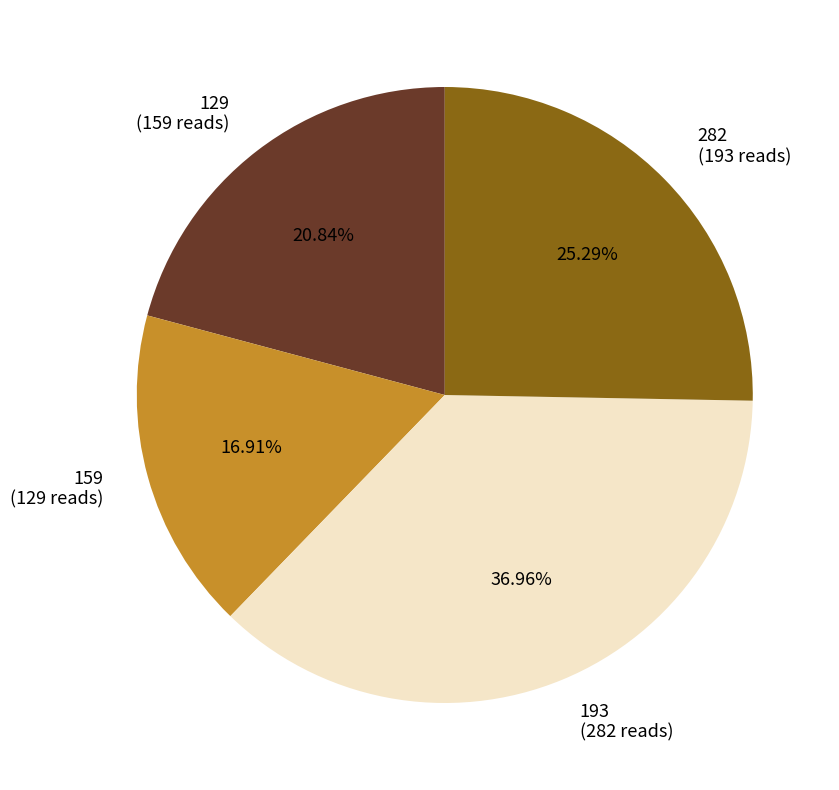

True or false: 193 accounts for 28% of the total.

False